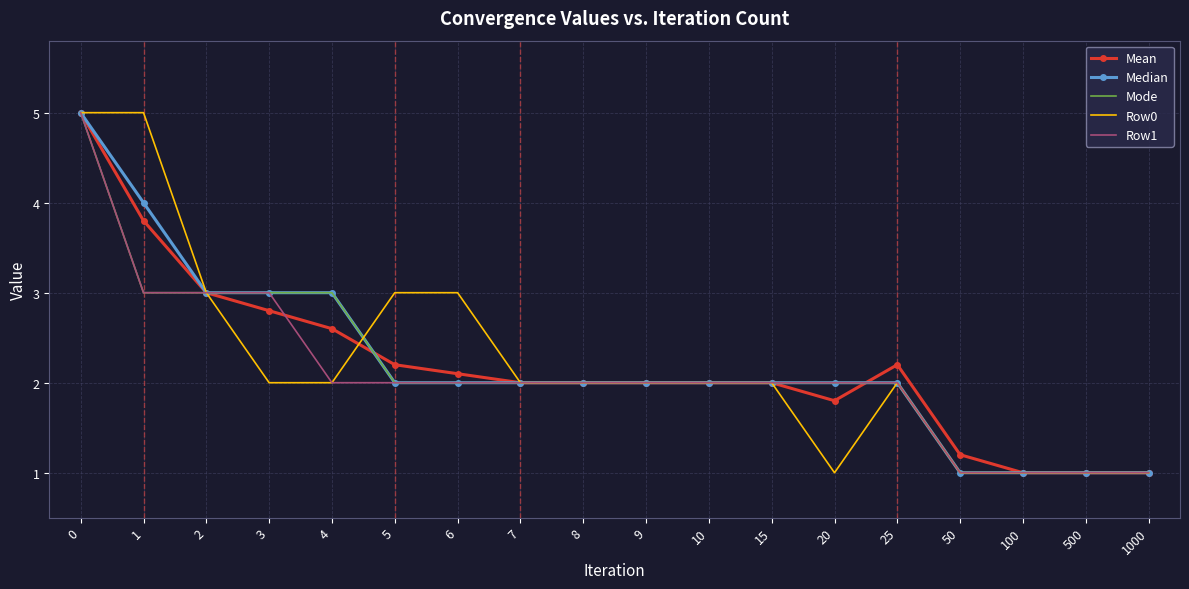

What is the minimum value for Row1?

1.0